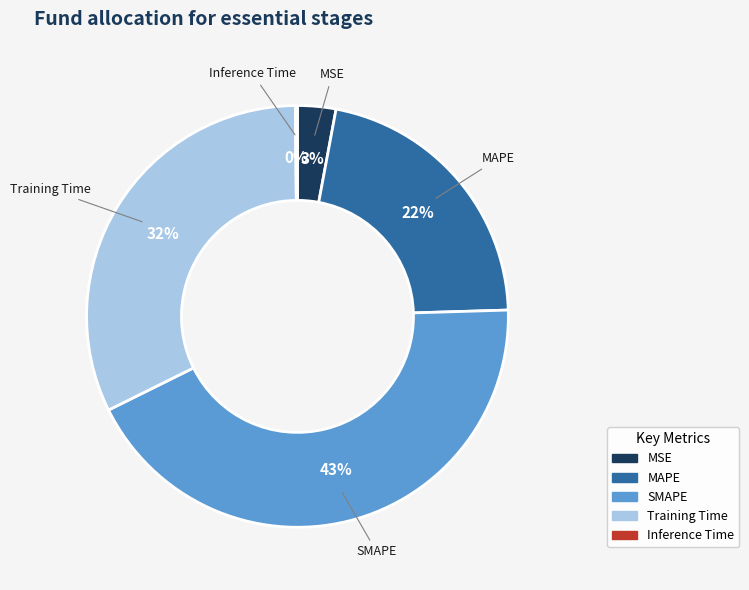

To the nearest percent, what is the combined percentage of SMAPE and Training Time?

75%